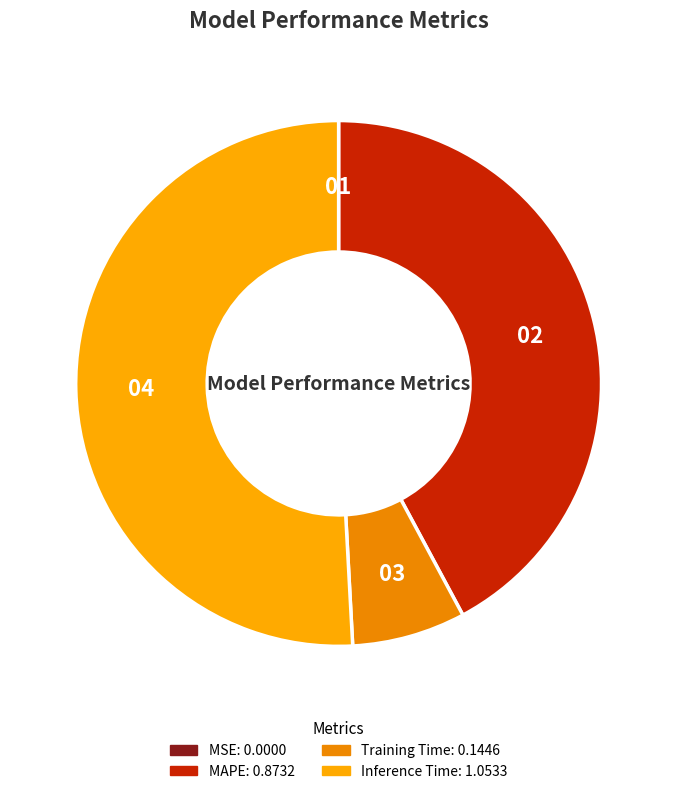

What is the majority slice?

Inference Time